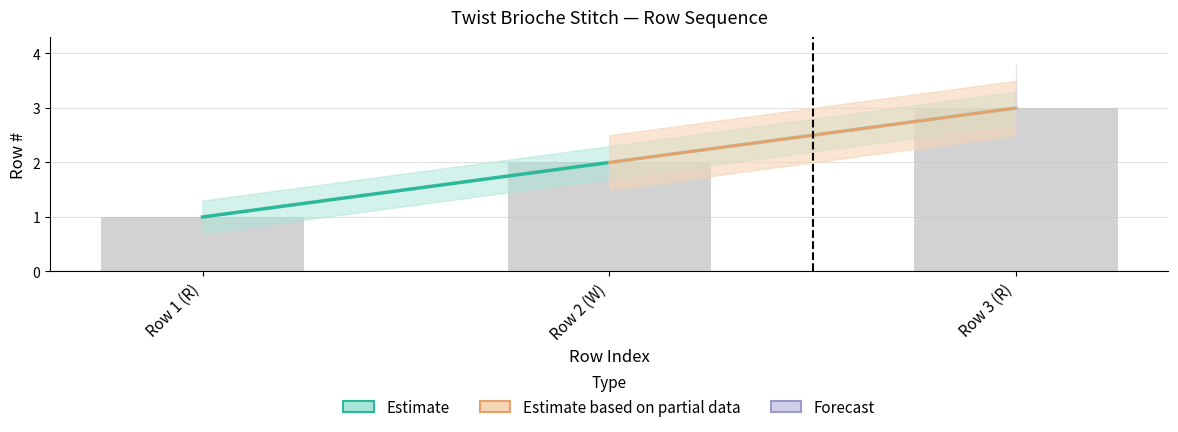

How many categories are shown in the chart?

3